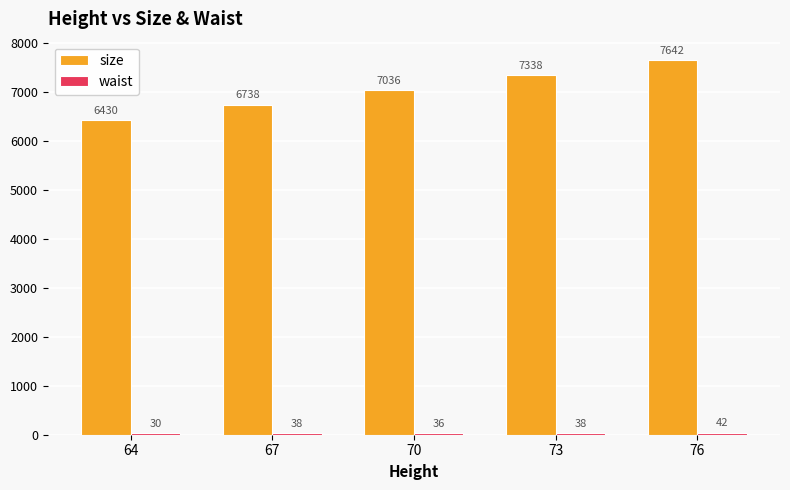

Which series has the largest total across all categories?

size